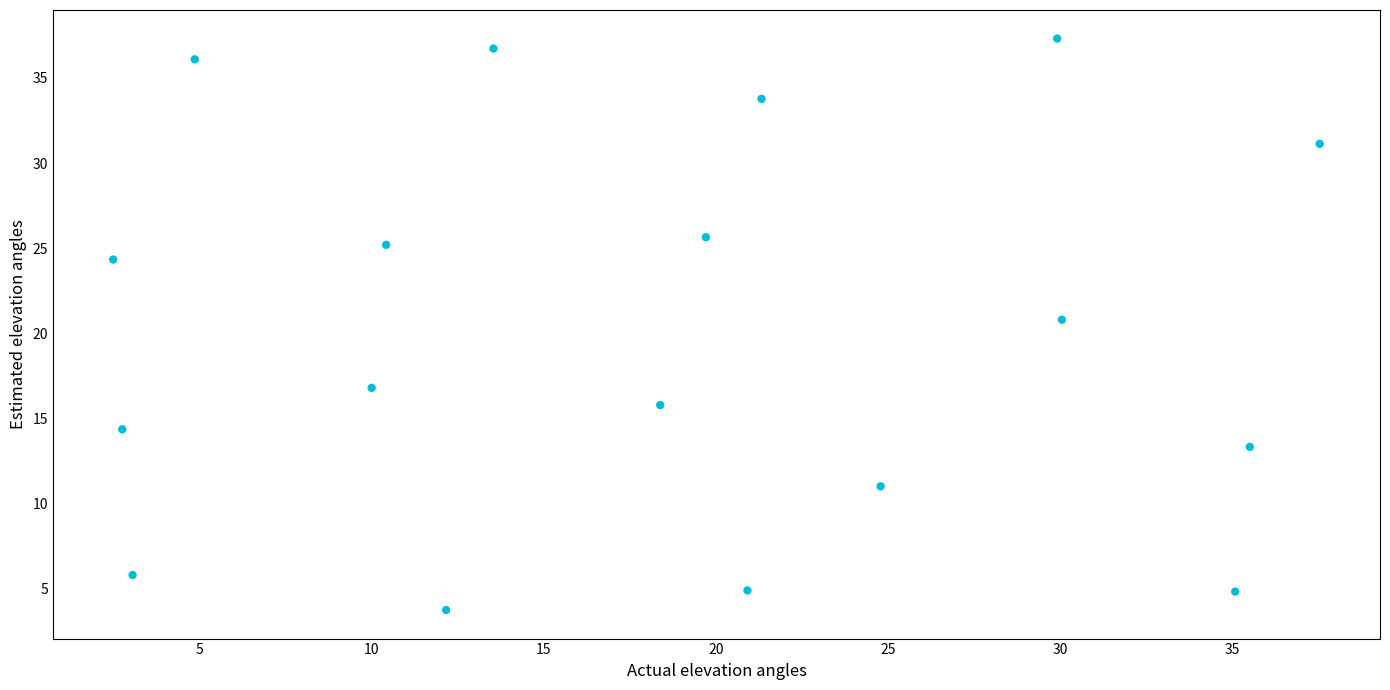

What Y value in the scatter plot is closest to 20?

20.8